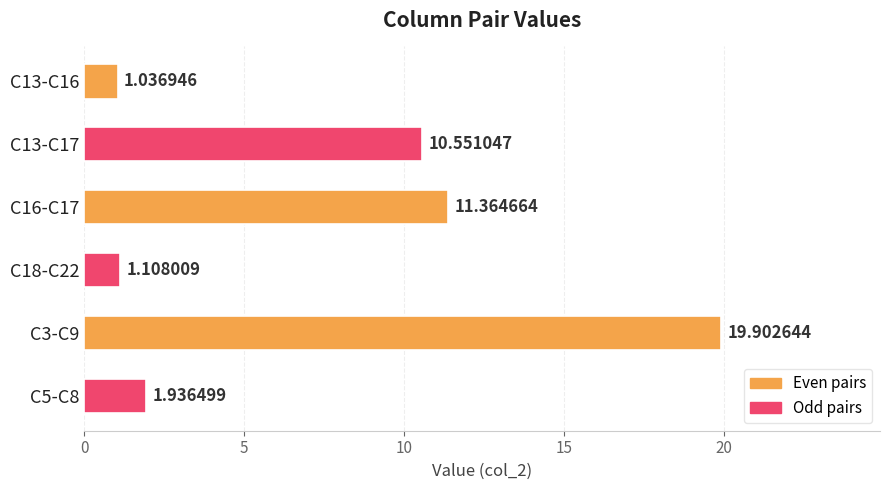

Approximately how many times larger is the value at C3-C9 compared to C18-C22?

18.0